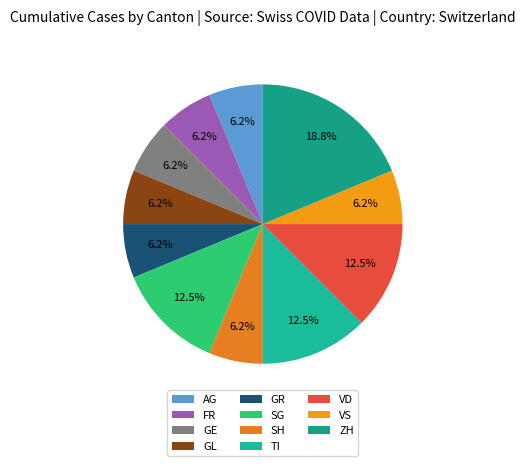

The SH slice represents 20% of the pie. True or false?

False